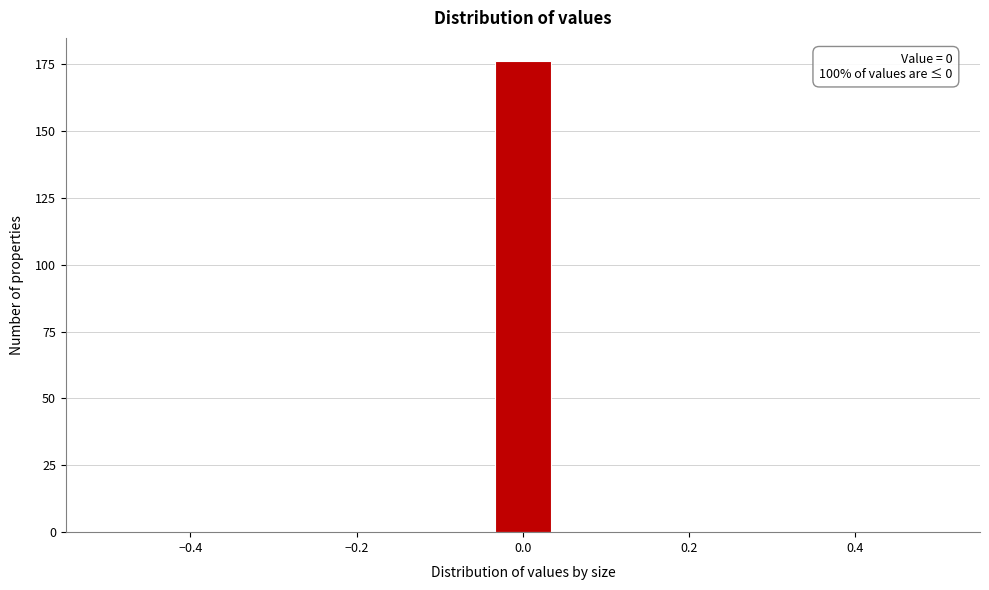

Around what value on the x-axis is the tallest bar? Give the approximate position of its centre, as read against the axis.

0.00